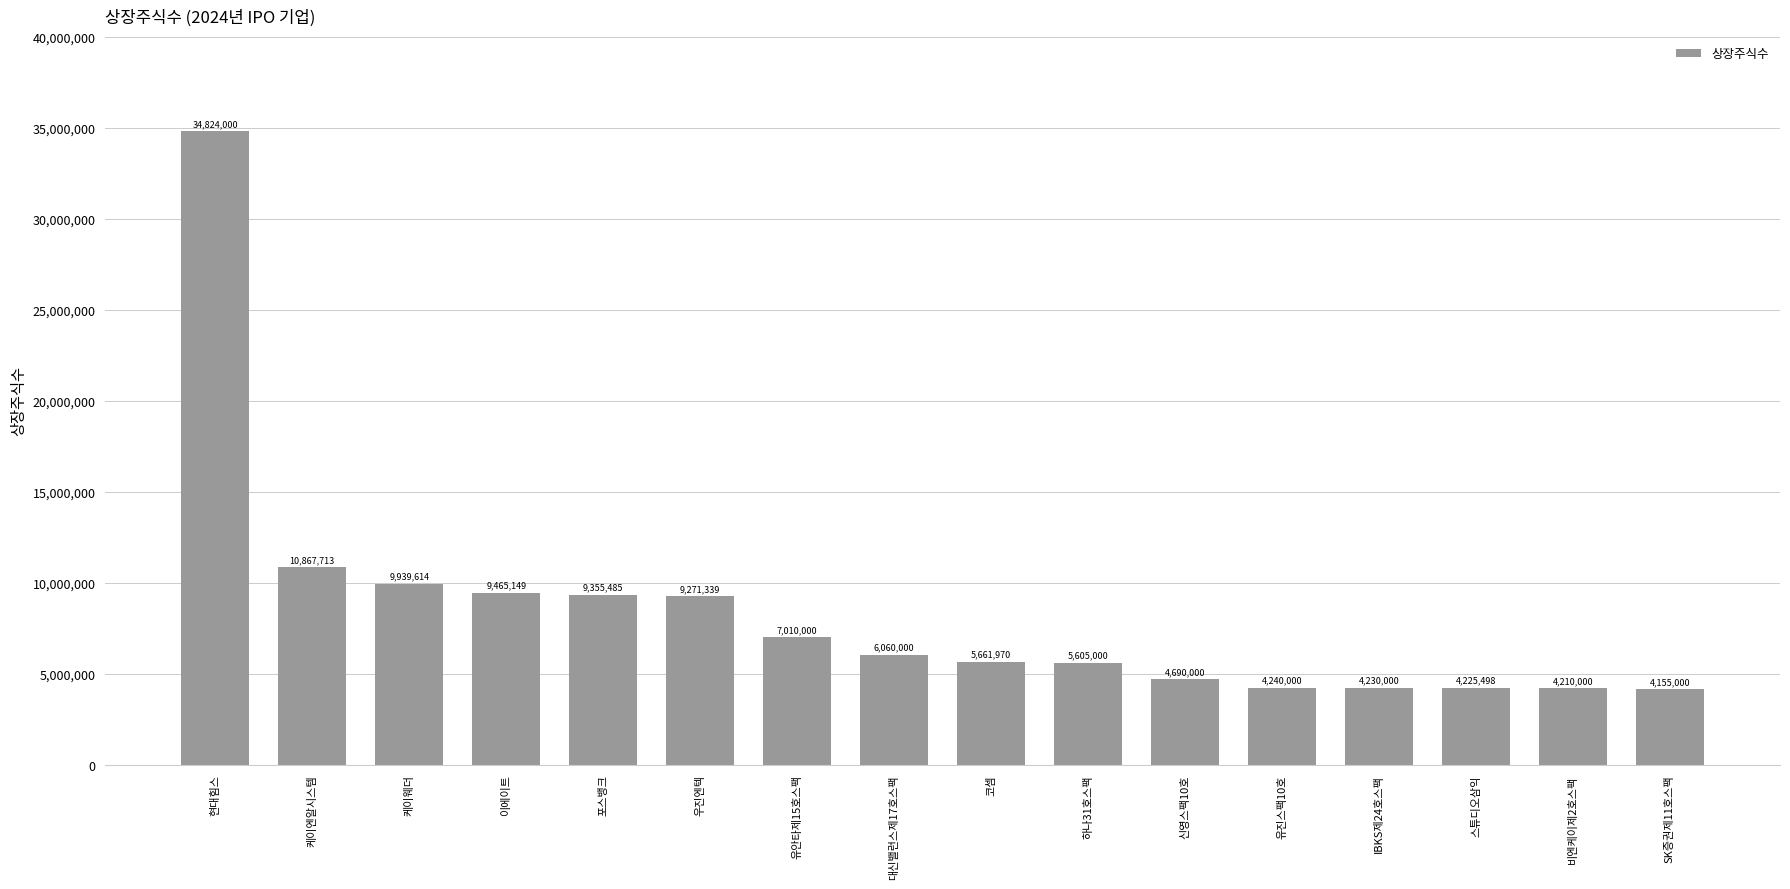

How many bars are there in total?

16